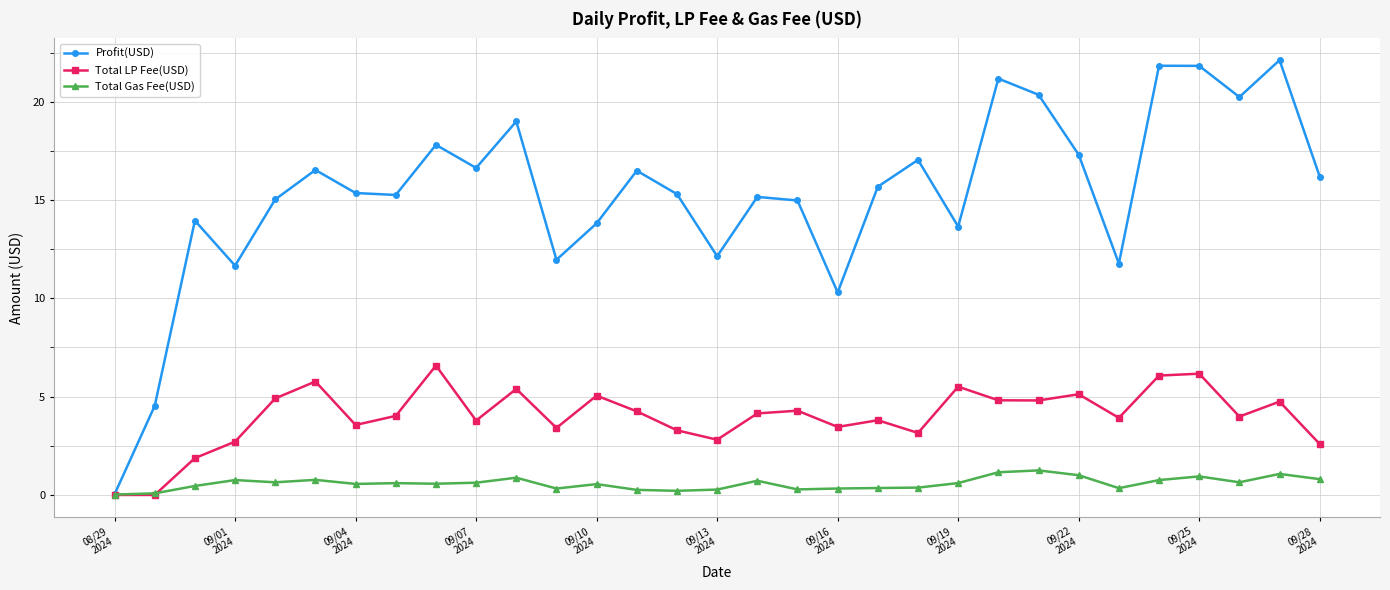

List the series in order of their peak value, lowest first.

Total Gas Fee(USD), Total LP Fee(USD), Profit(USD)